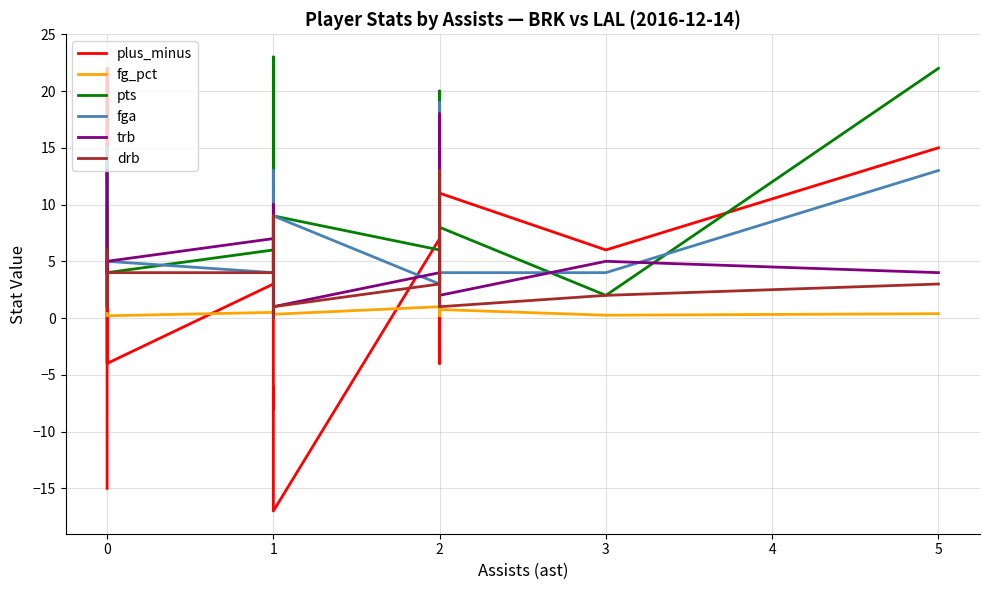

Reading right to left, what are all the values shown in this chart?

plus_minus: 15.0	6.0	11.0	3.0	2.0	-3.0	4.0	14.0	-4.0	7.0	-17.0	-16.0	-7.0	-6.0	-8.0	3.0	-4.0	22.0	-7.0	-15.0
fg_pct: 0.4	0.2	0.8	0.3	0.4	0.2	0.4	0.4	0.4	1.0	0.3	0.0	0.2	0.5	0.5	0.5	0.2	0.3	0.3	0.4
pts: 22.0	2.0	8.0	3.0	11.0	11.0	8.0	20.0	16.0	6.0	9.0	0.0	6.0	12.0	23.0	6.0	4.0	11.0	14.0	12.0
fga: 13.0	4.0	4.0	3.0	12.0	10.0	8.0	19.0	12.0	3.0	9.0	3.0	8.0	12.0	13.0	4.0	5.0	10.0	15.0	10.0
trb: 4.0	5.0	2.0	4.0	8.0	3.0	18.0	7.0	2.0	4.0	1.0	1.0	10.0	4.0	4.0	7.0	5.0	4.0	4.0	13.0
drb: 3.0	2.0	1.0	4.0	5.0	2.0	13.0	4.0	1.0	3.0	1.0	0.0	9.0	3.0	3.0	4.0	4.0	4.0	1.0	6.0